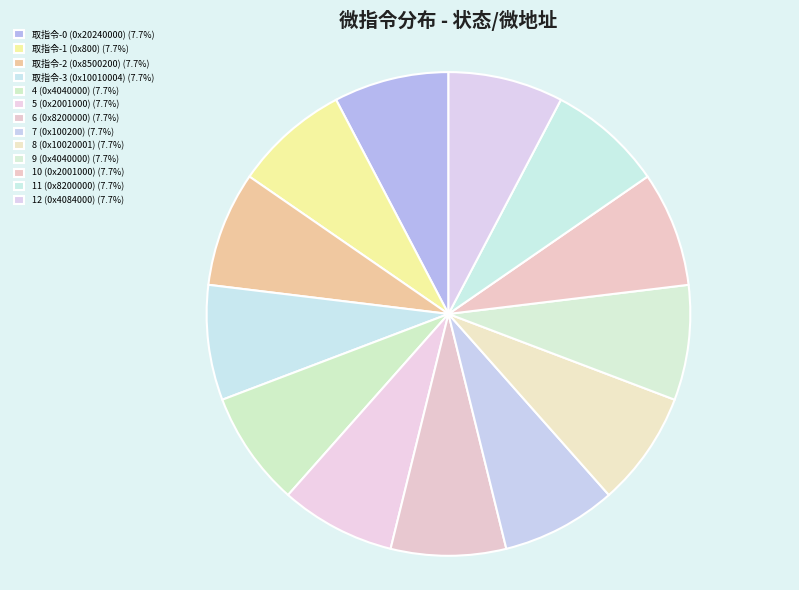

Count the number of slices in the pie.

13